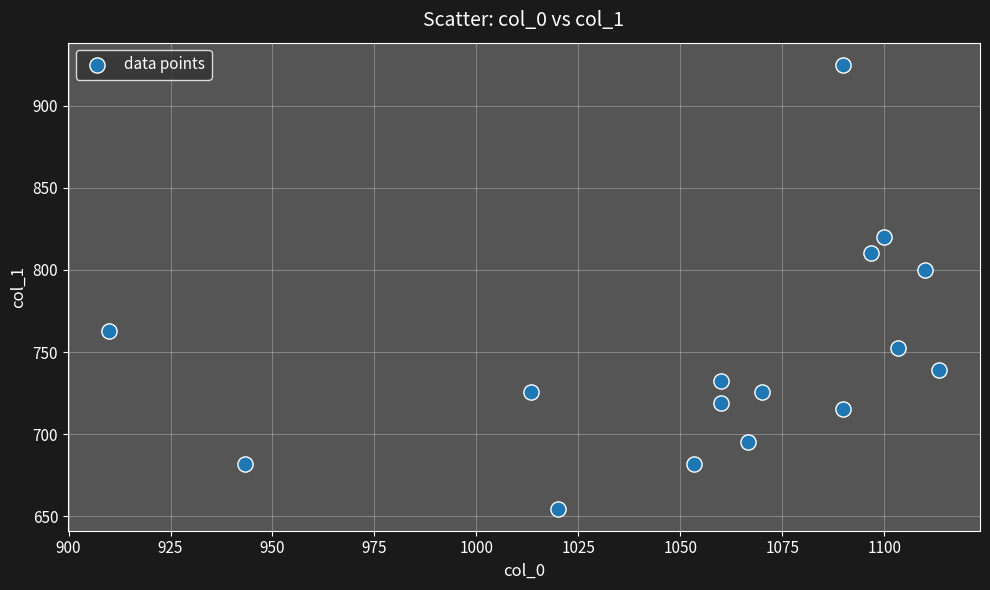

What Y value in the scatter plot is closest to 789?

799.9